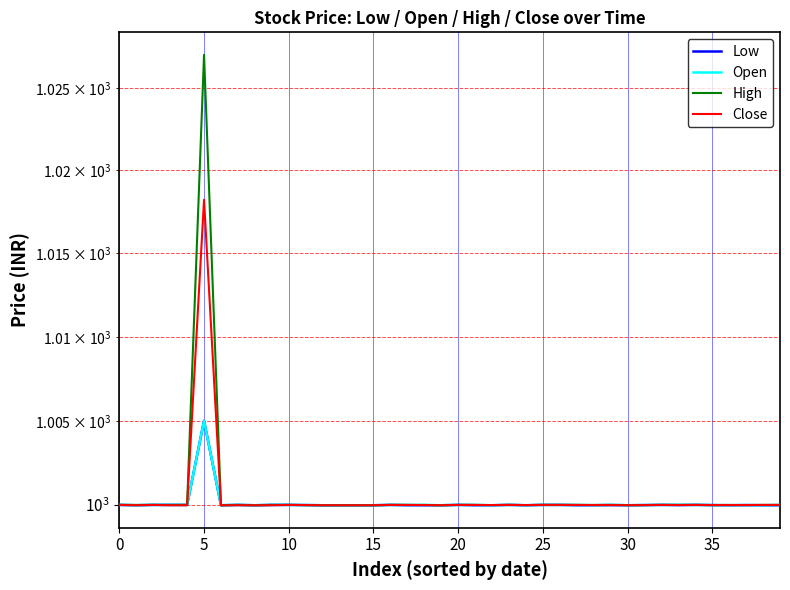

How many interior local peaks does the Close series have?

6